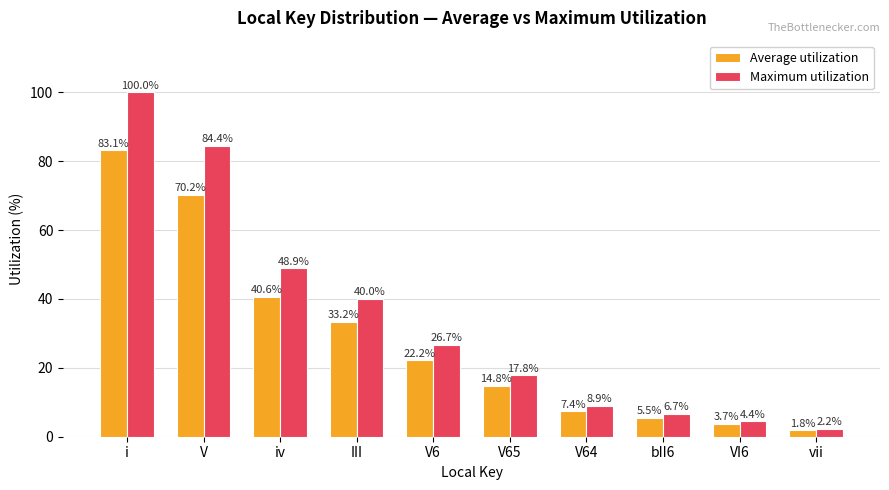

How many bars are there in each group?

2